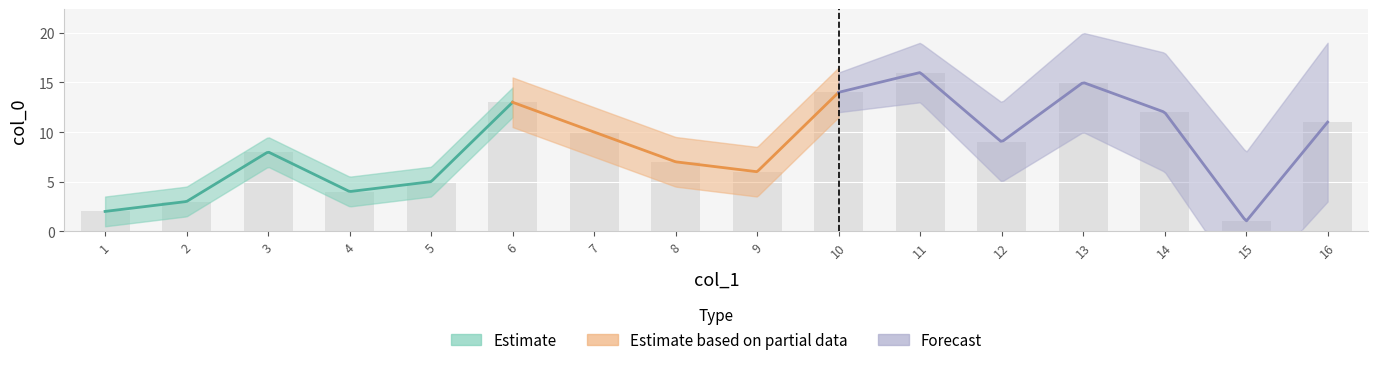

Reading left to right, transcribe all the data shown in this chart.

2	3	8	4	5	13	10	7	6	14	16	9	15	12	1	11